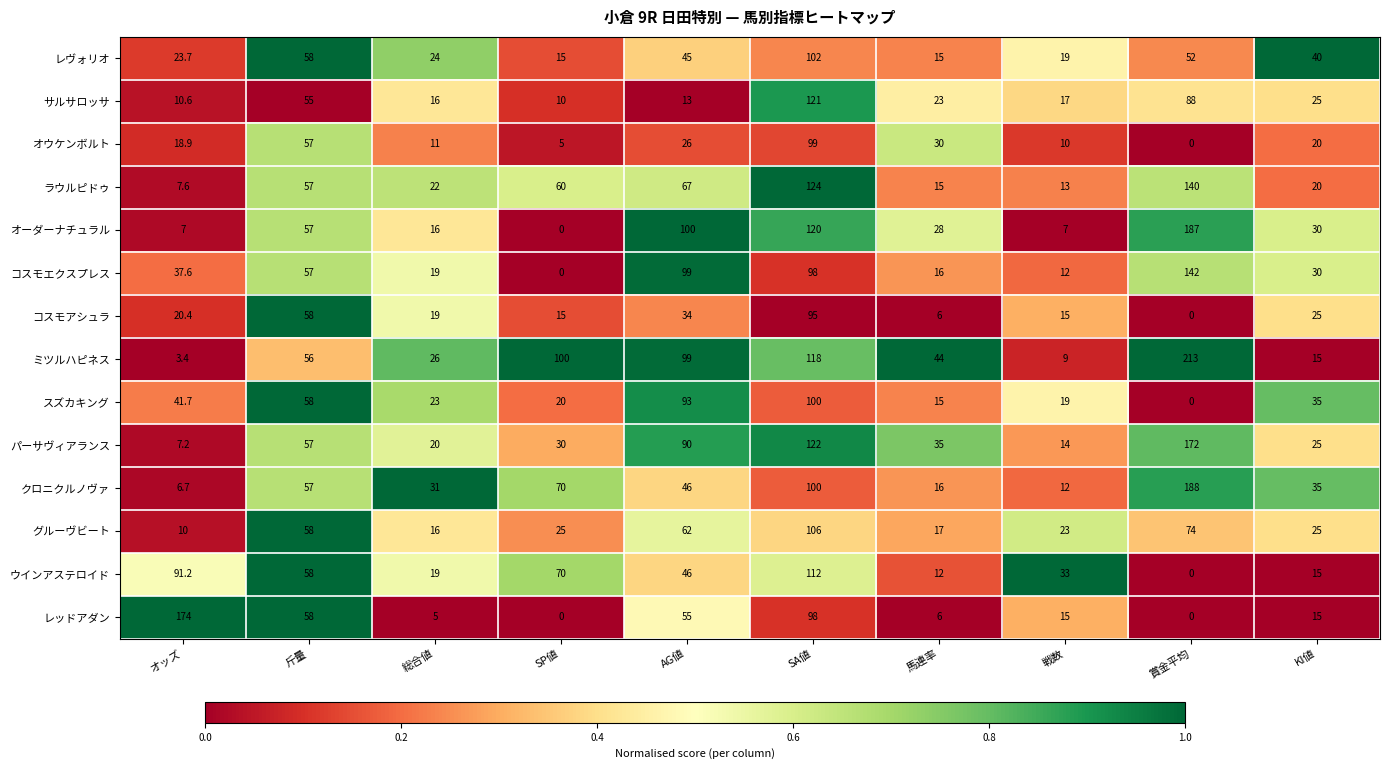

List the series in order of their peak value, highest first.

ミツルハピネス, クロニクルノヴァ, オーダーナチュラル, レッドアダン, パーサヴィアランス, コスモエクスプレス, ラウルピドゥ, サルサロッサ, ウインアステロイド, グルーヴビート, レヴォリオ, スズカキング, オウケンボルト, コスモアシュラ